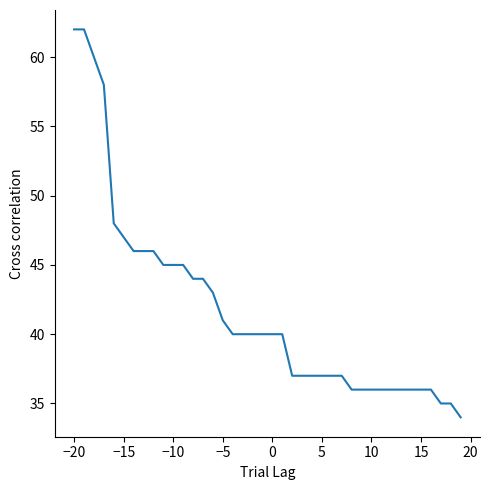

What is the difference between the maximum and minimum values?

28